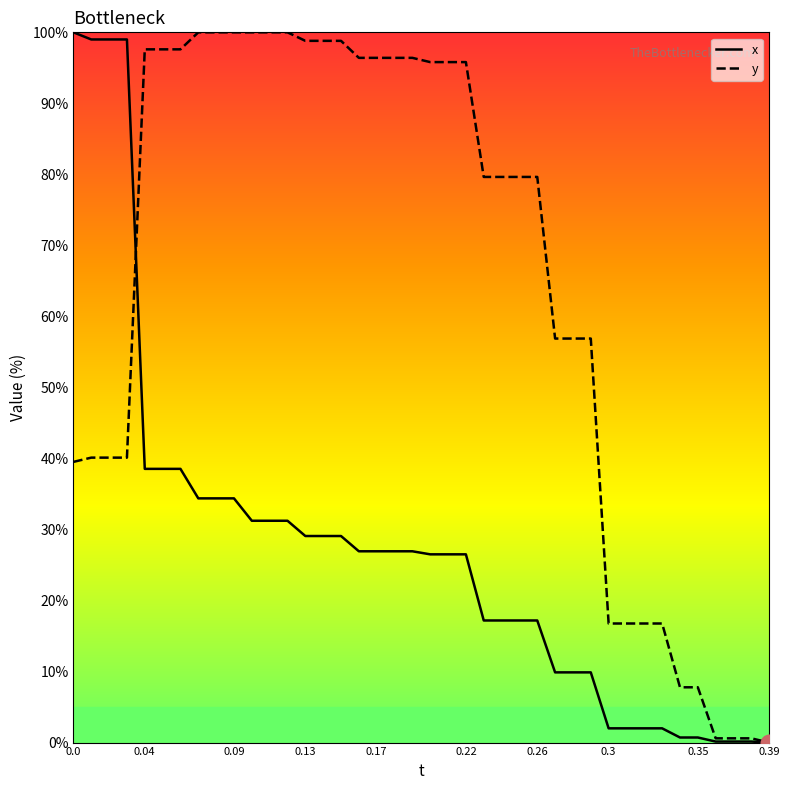

True or false: x and y intersect in this chart.

True